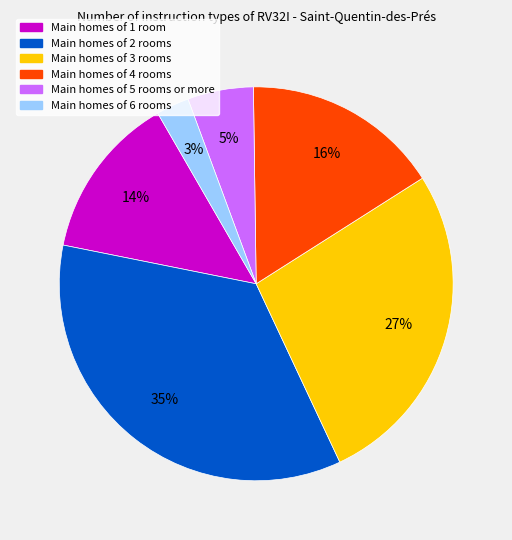

What percentage is the Main homes of 6 rooms slice, to the nearest percent?

3%